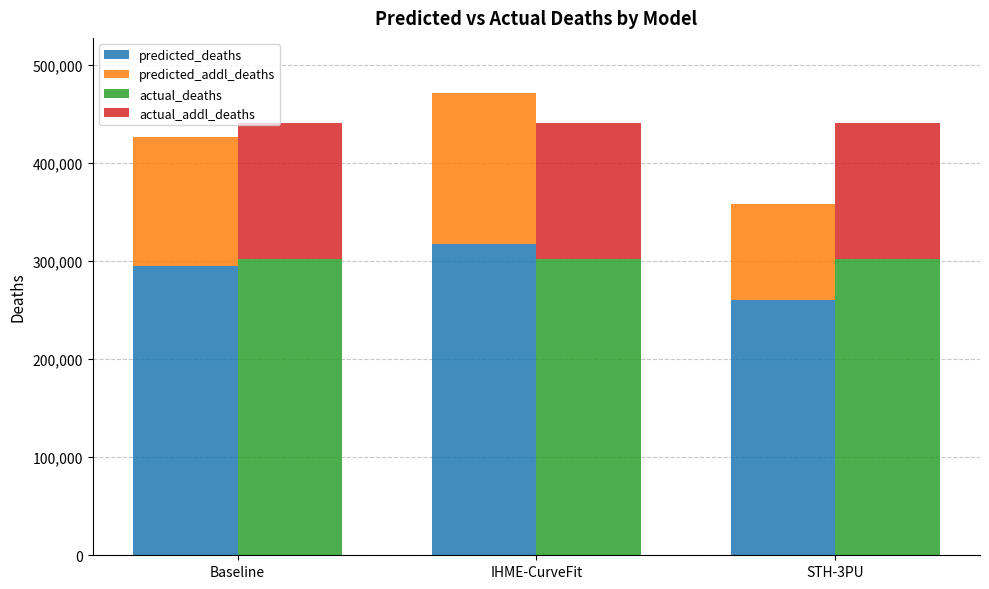

How many bars are there in each group?

4